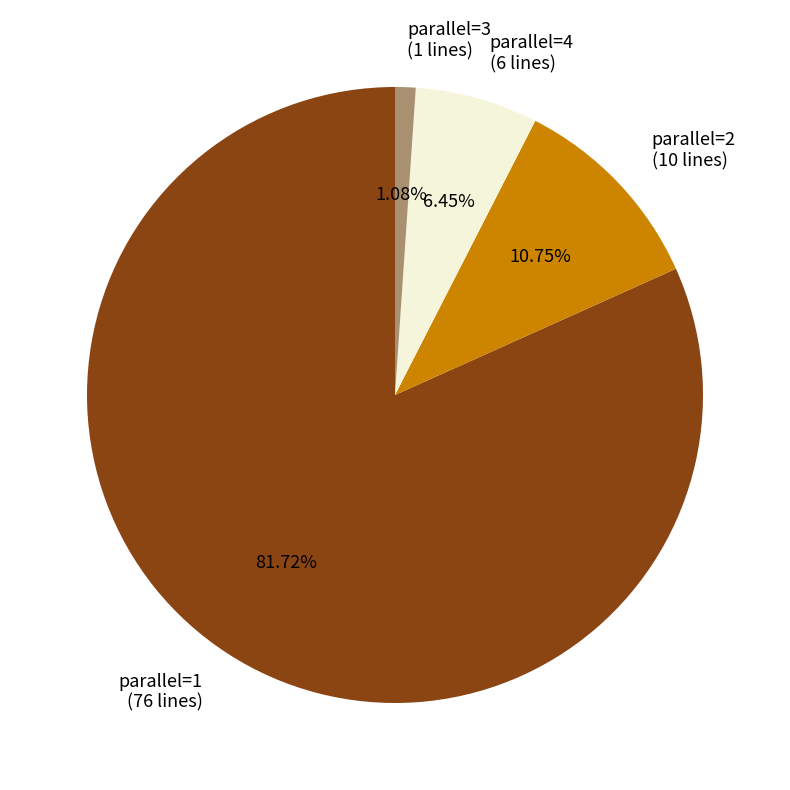

Between parallel=3 (1 lines) and parallel=4 (6 lines), which is larger?

parallel=4 (6 lines)